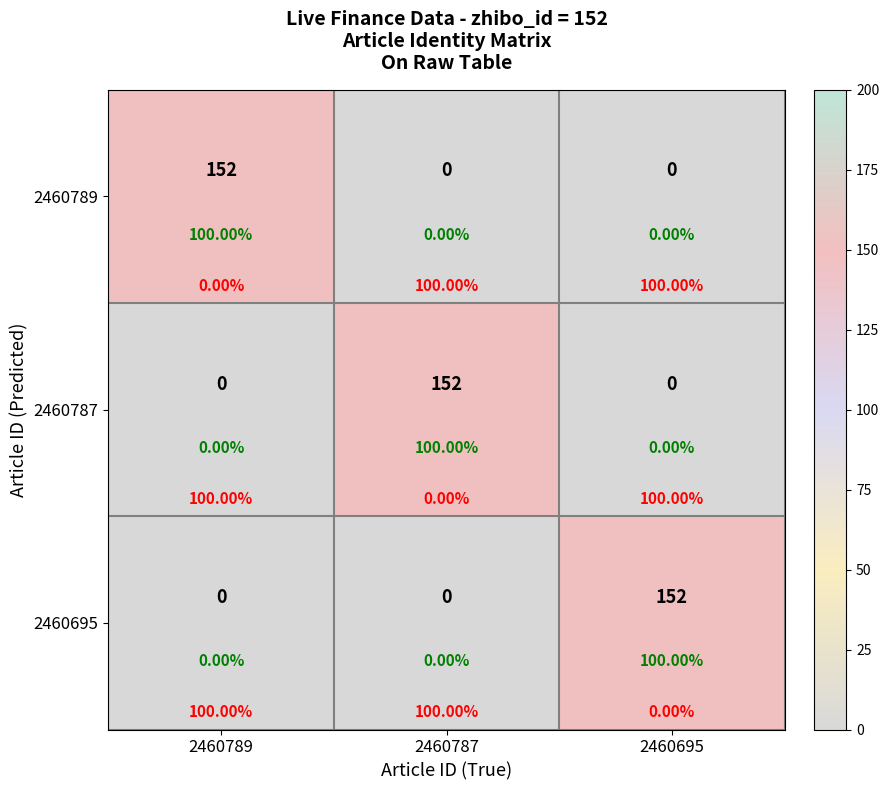

At which label does 2460787 reach its peak?

2460787